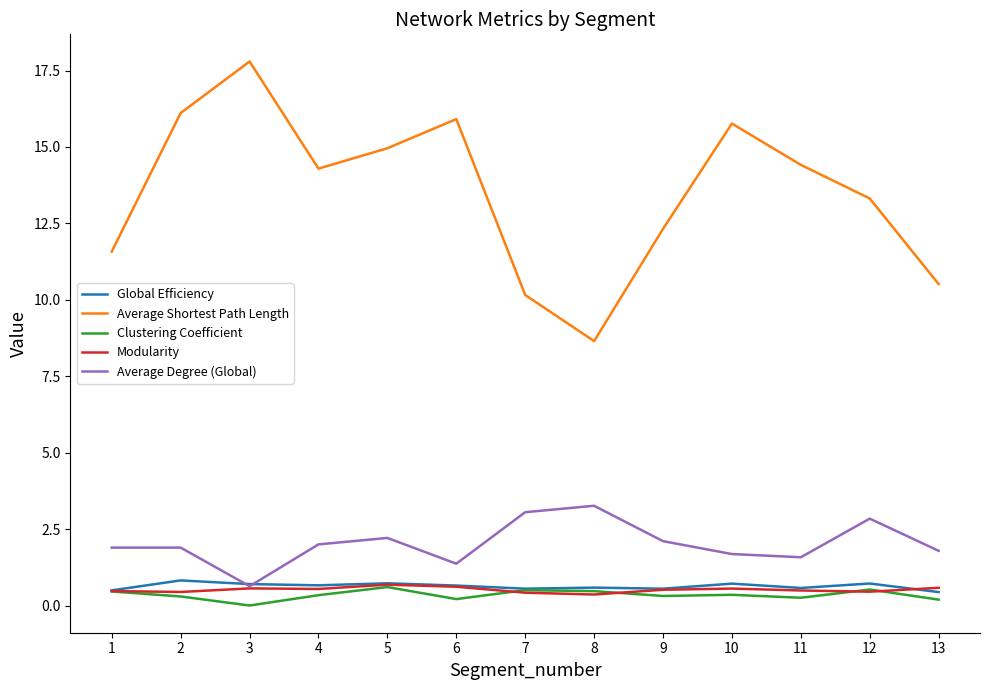

True or false: Average Degree (Global) and Average Shortest Path Length cross at least once.

False